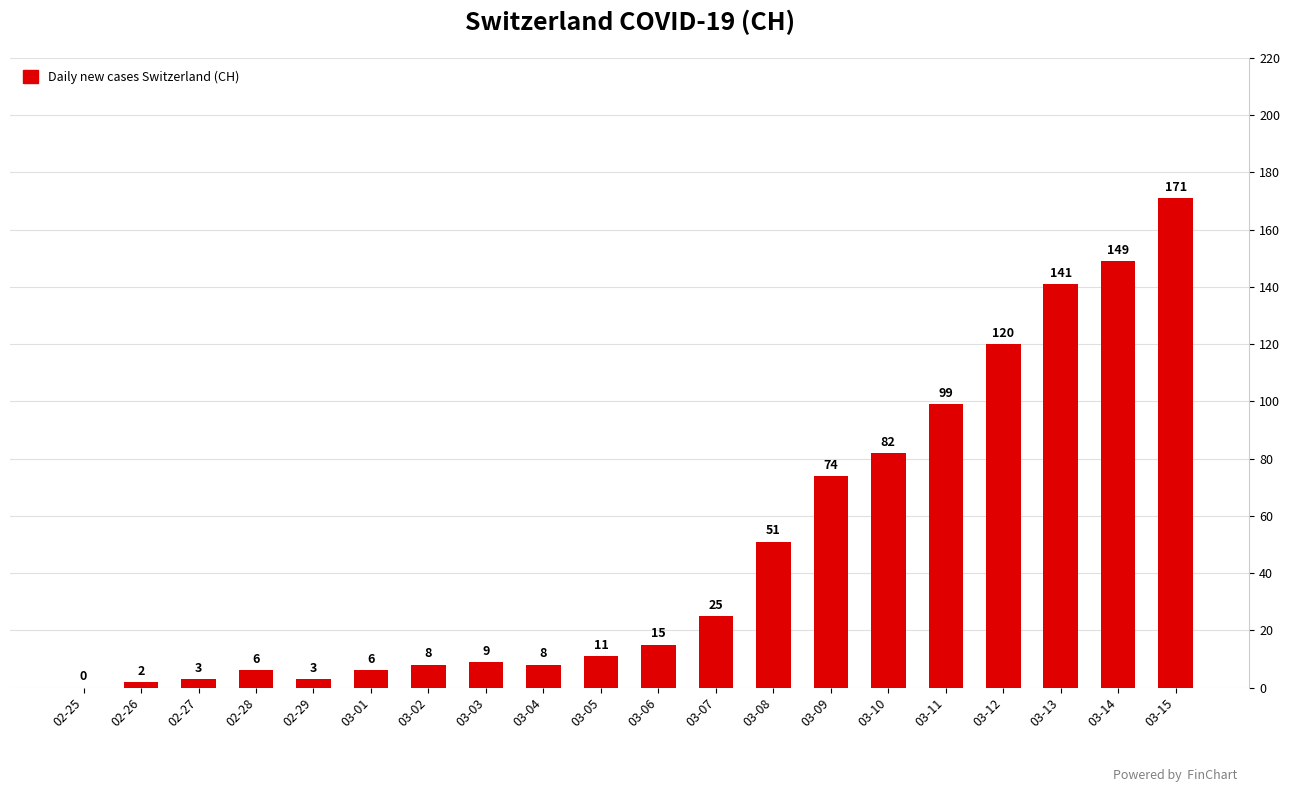

Which label corresponds to the largest value in the chart?

03-15